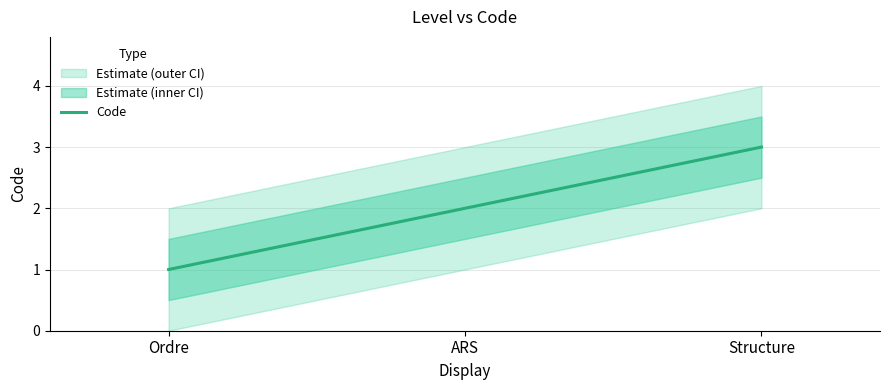

What is the ratio of the value at Structure to the value at ARS?

1.5